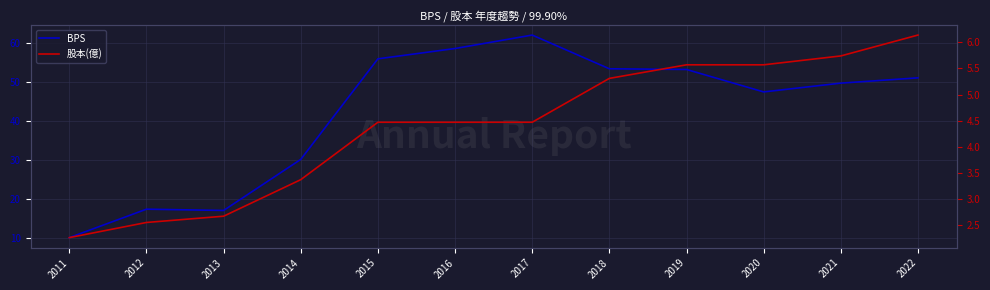

How many values in the 股本(億) series are below 4?

4